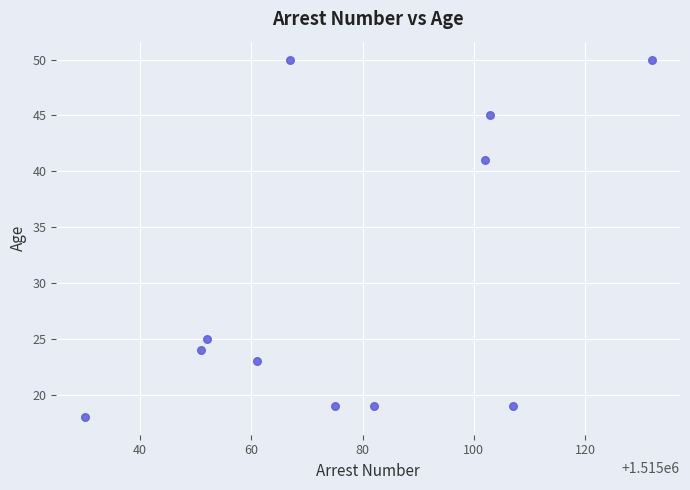

What is the average X value?

1515078